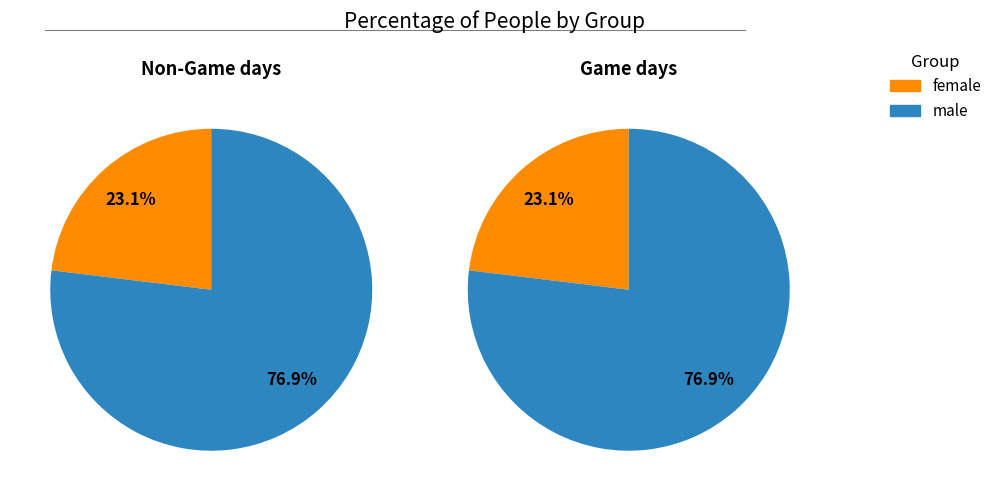

How many slices are in this pie chart?

2